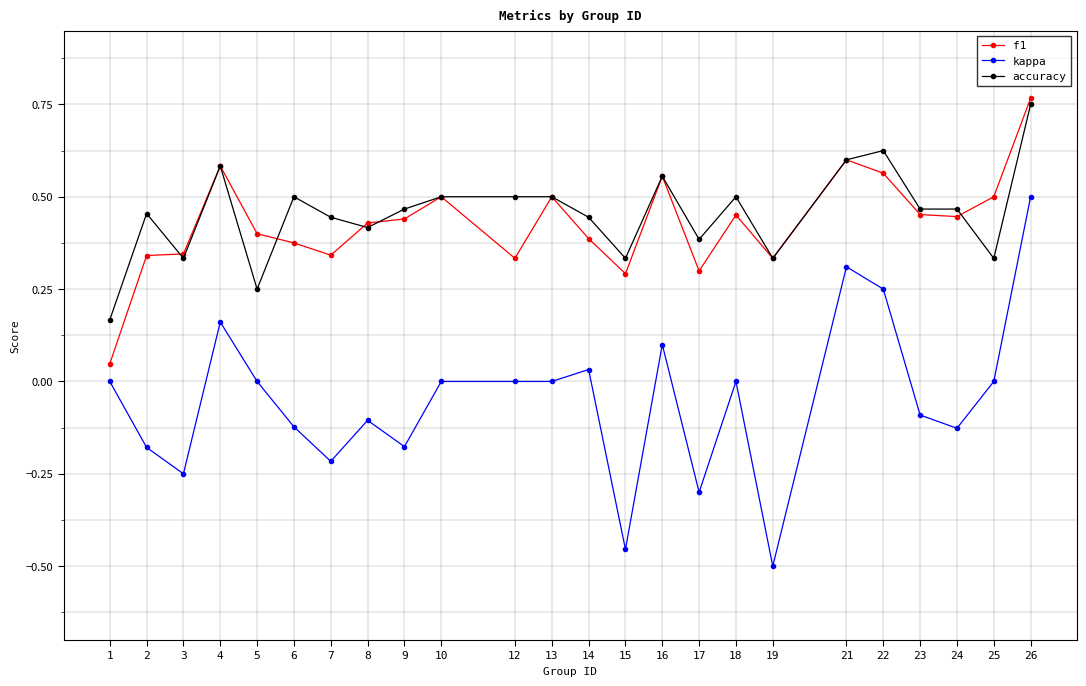

True or false: f1 and kappa intersect in this chart.

False